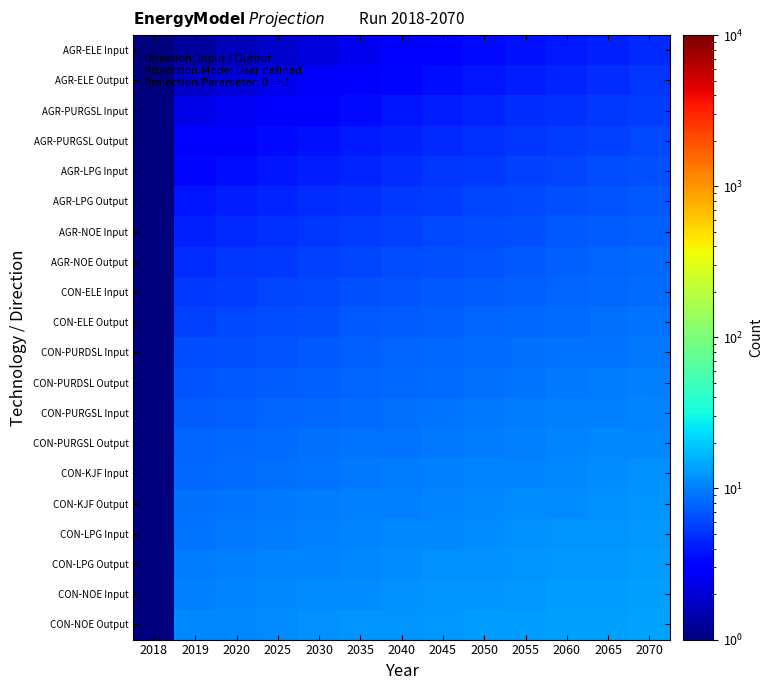

At how many categories does at least one series exceed 9?

12